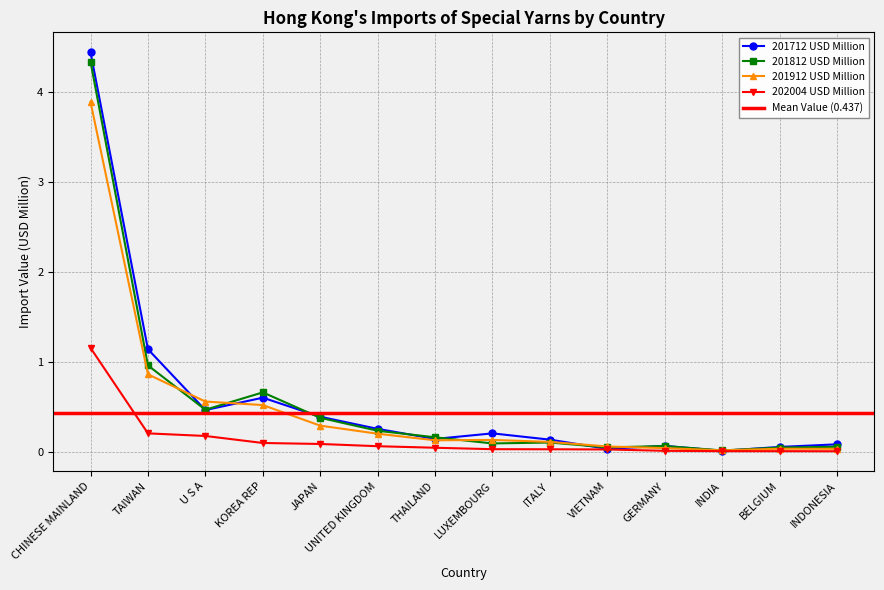

True or false: 201912 USD Million has a value of 0.1 at LUXEMBOURG.

True